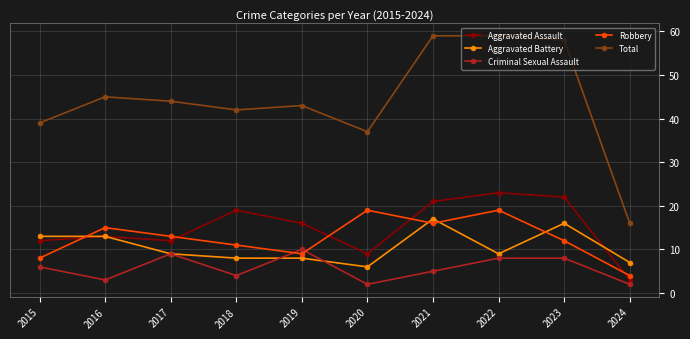

What is the difference between the maximum and minimum values in the Robbery series?

15